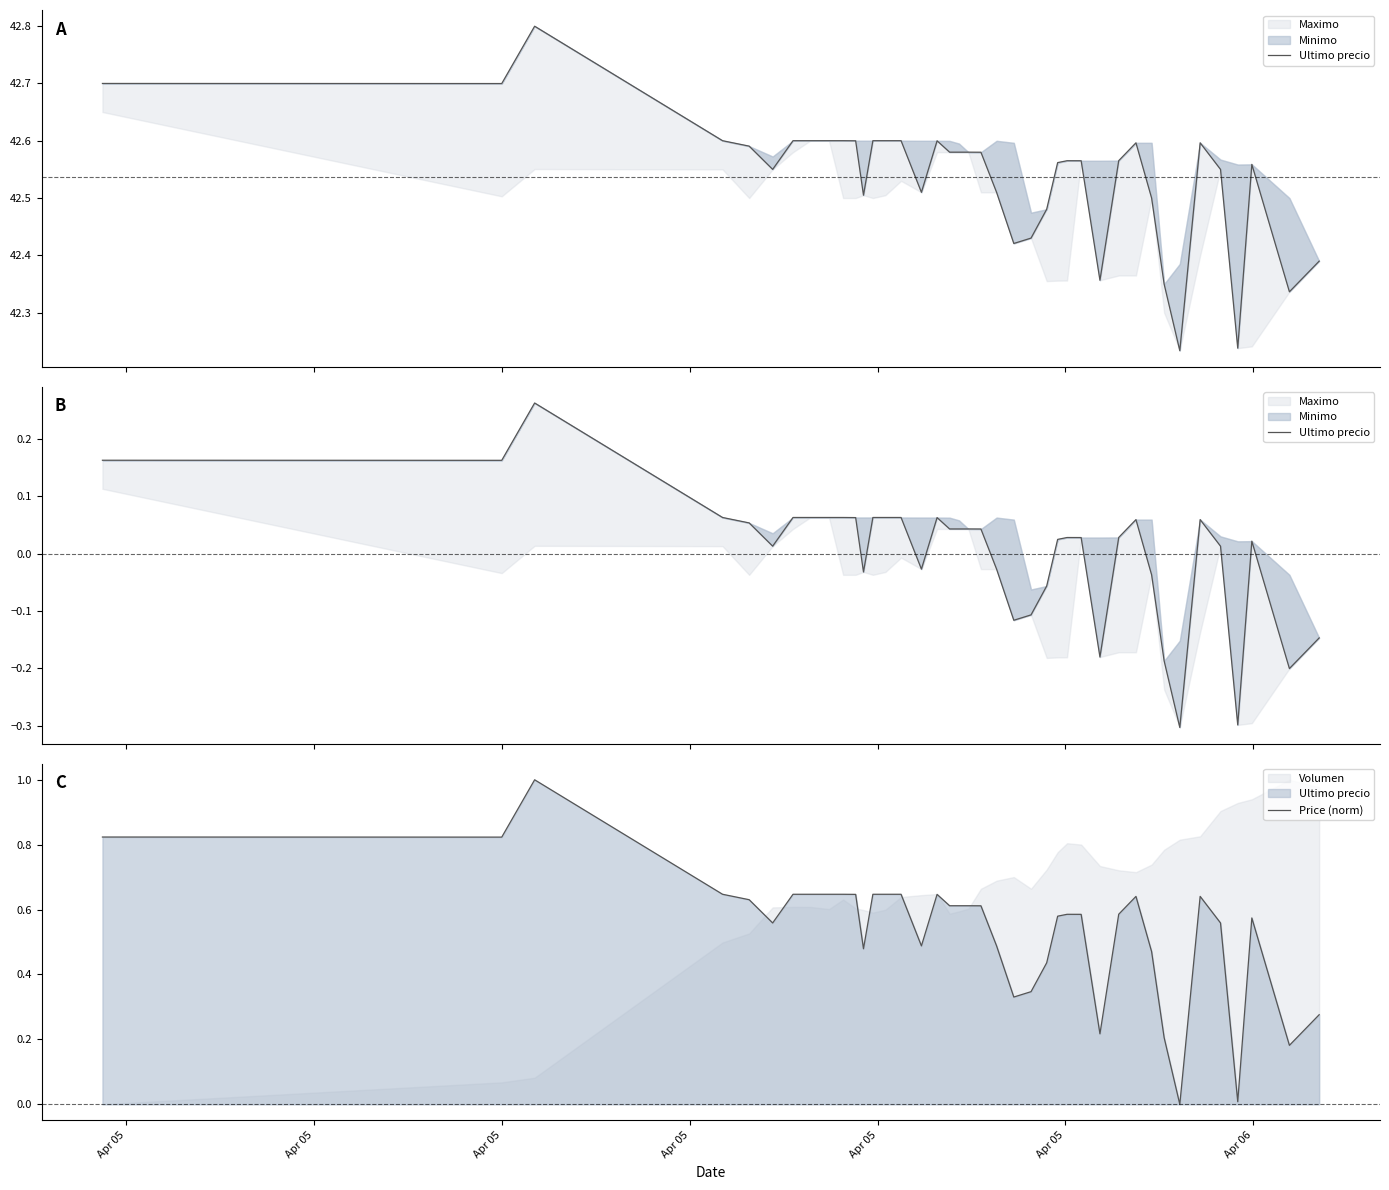

Does the chart have visible grid lines?

No